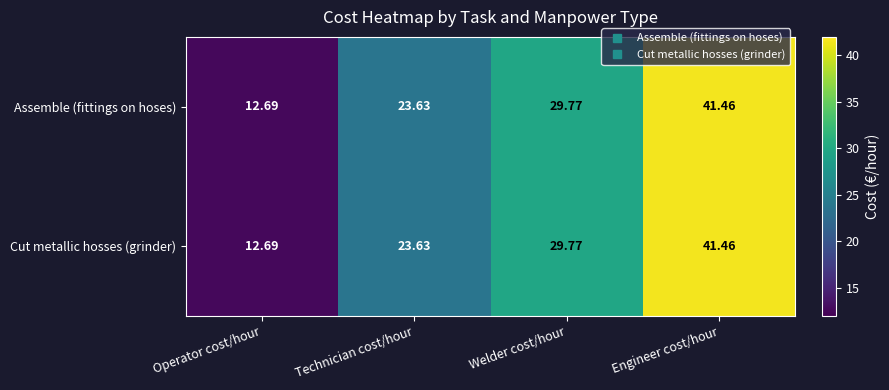

At which label does Cut metallic hosses (grinder) reach its minimum?

Operator cost/hour